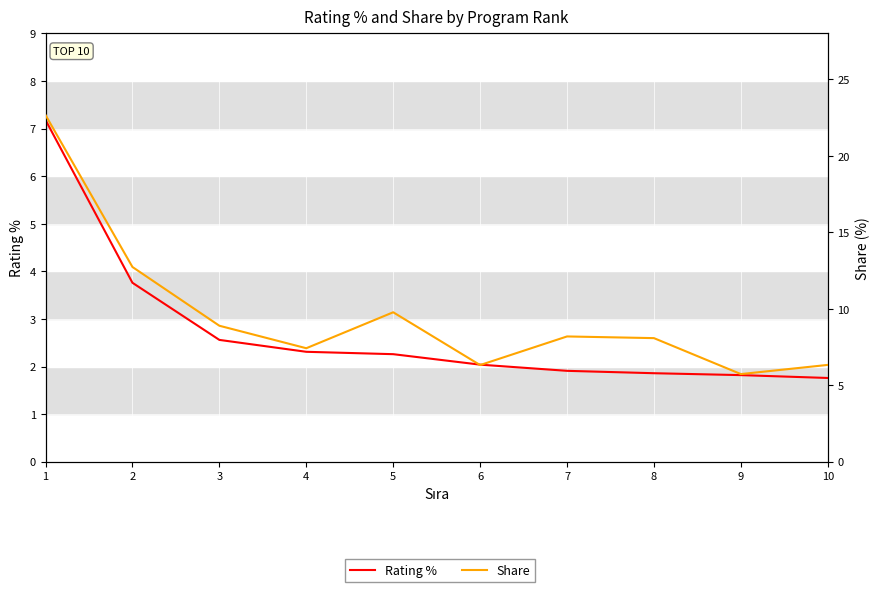

What is the average value of the Rating % series?

2.7